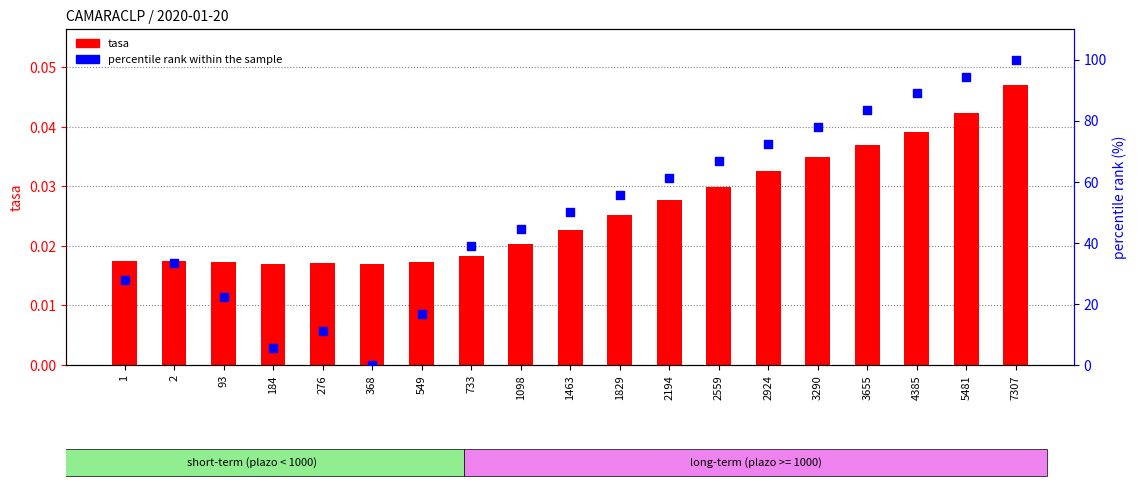

Which series has the largest Y range (max minus min)?

percentile rank within the sample